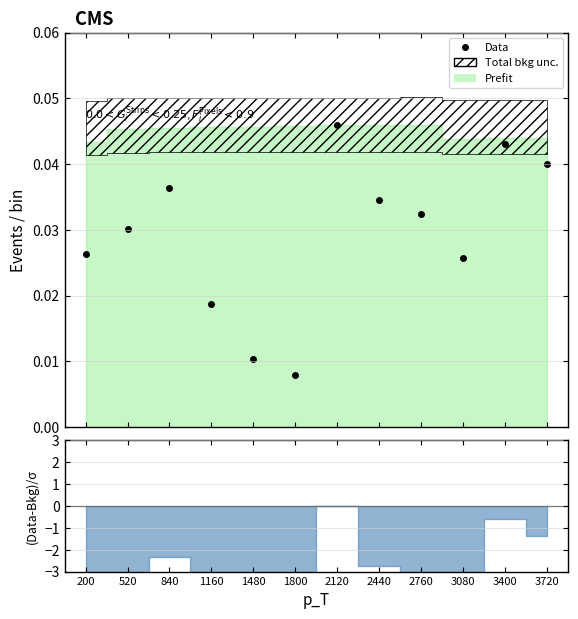

Which category has the highest value across all series?

2120